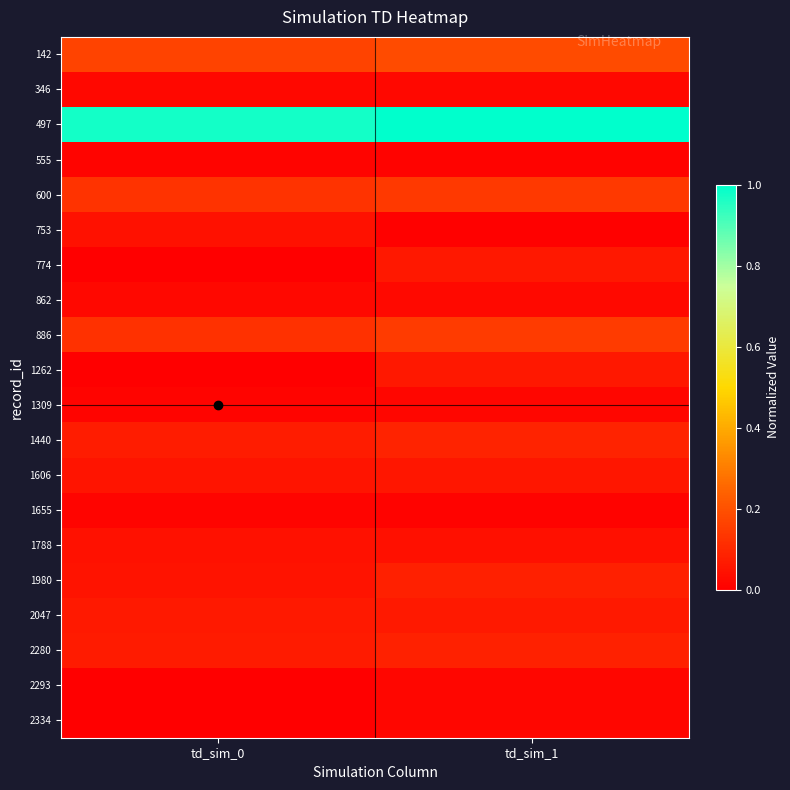

What is the difference between the highest and lowest values at td_sim_1?

1.0